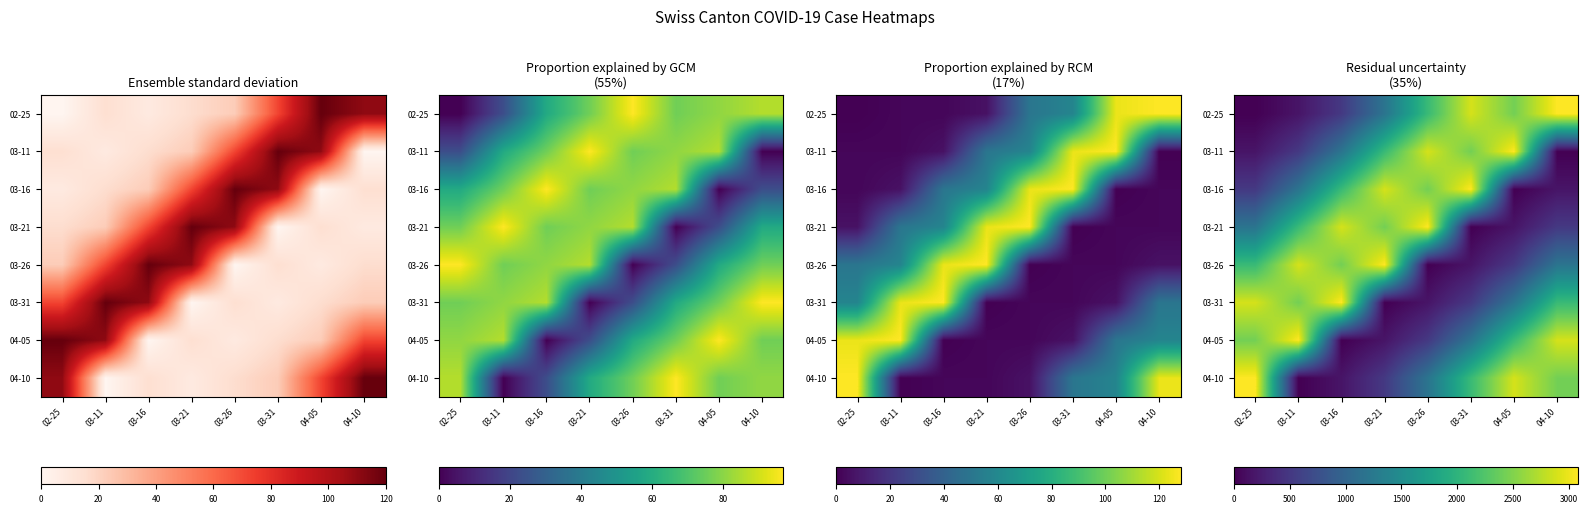

Which has a higher value, 03-21 or 03-31?

03-31